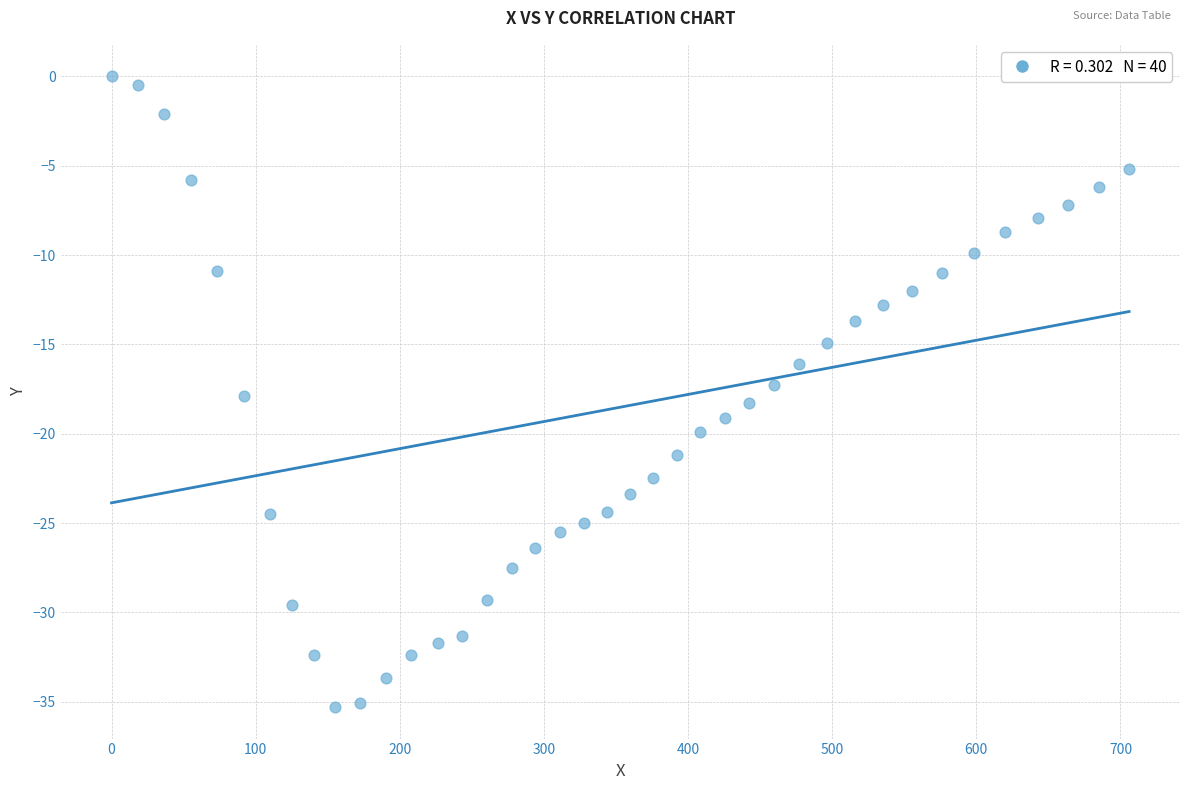

What is the range of Y values (max minus min)?

35.3